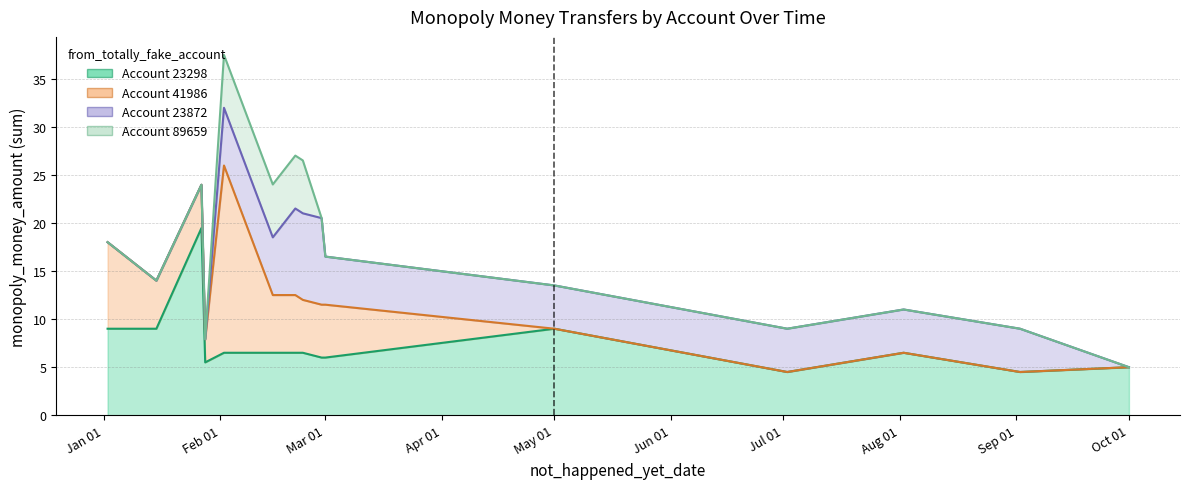

What is the average value of the 23872 series?

4.1